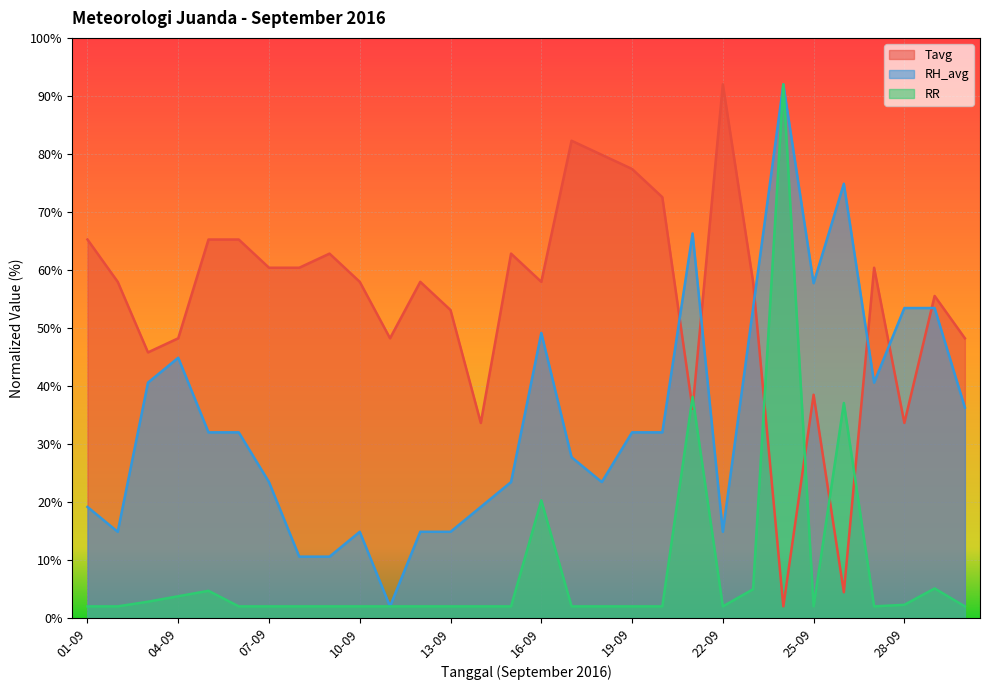

Is it true that RH_avg equals 51.3 at 26-09?

False